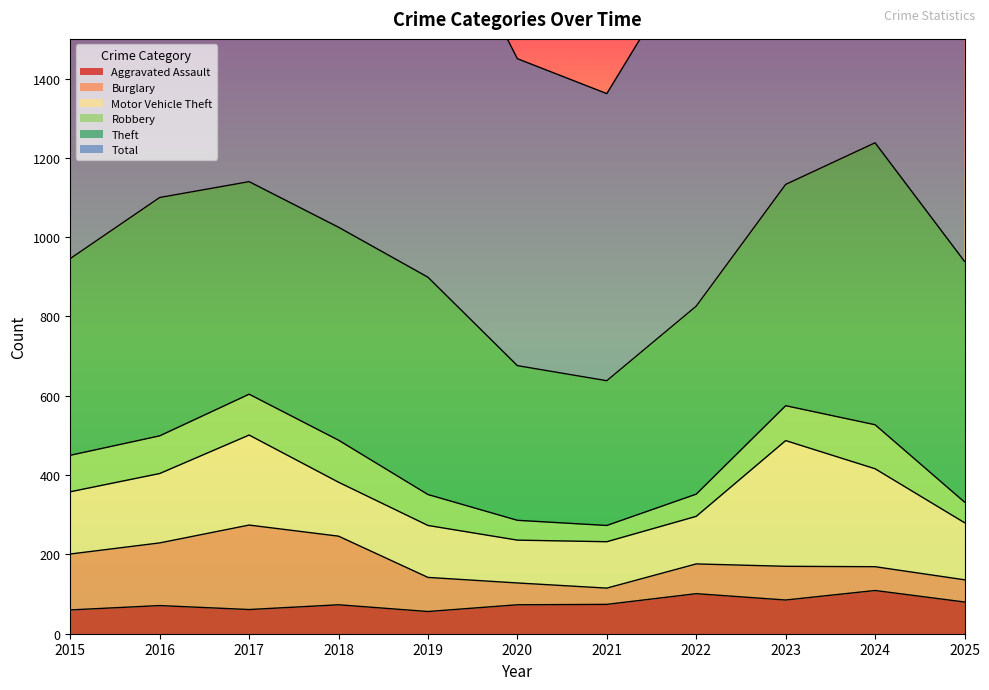

At which category does the chart reach its minimum across all series?

2021